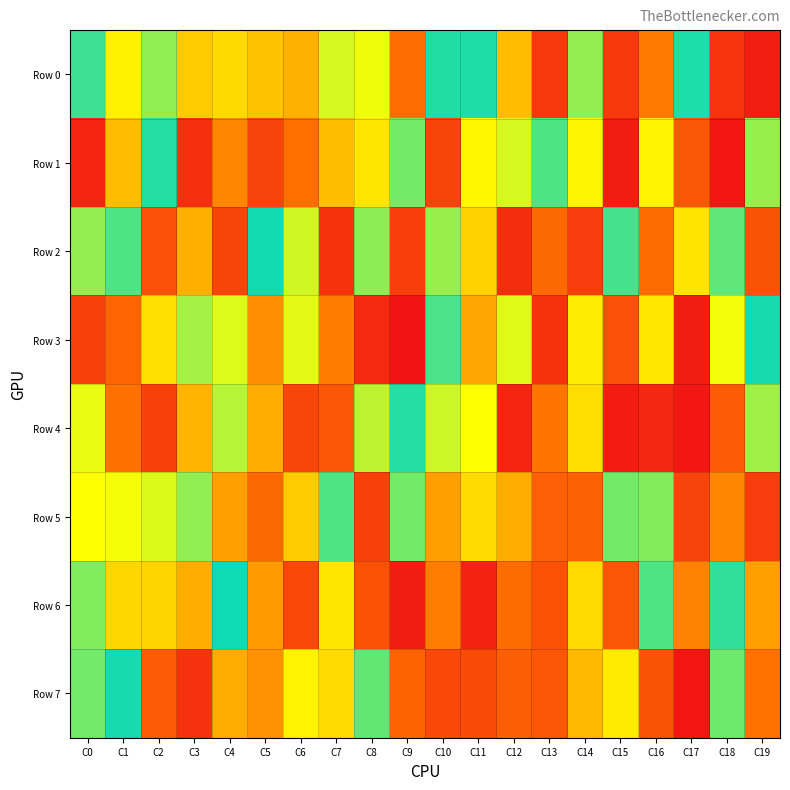

Between C10 and C13, which series saw the biggest shift?

Row 0